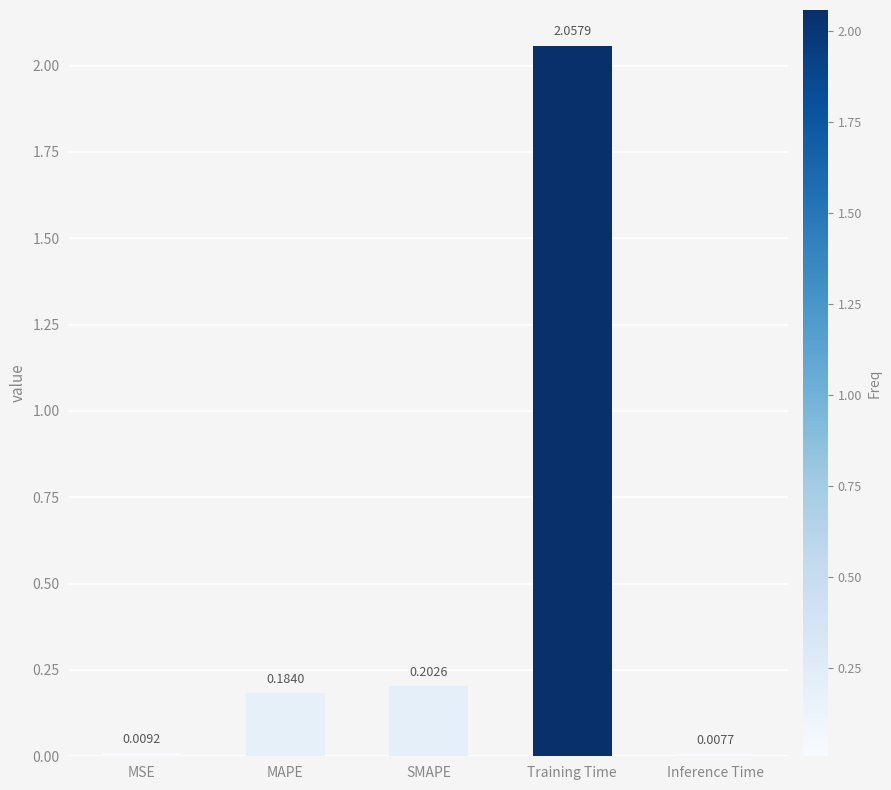

List the labels in order of value, largest first.

Training Time, SMAPE, MAPE, MSE, Inference Time